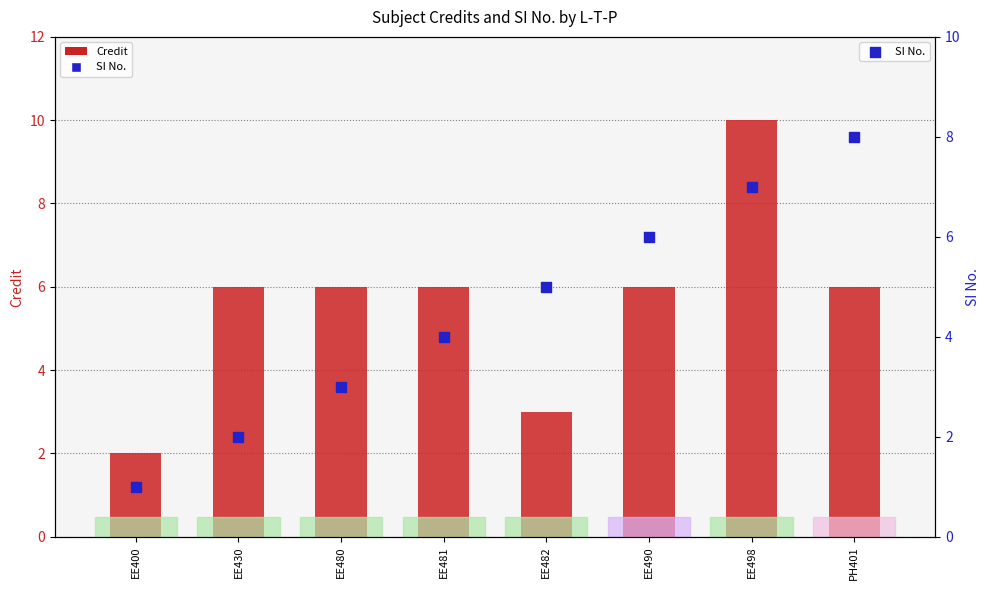

Which series reaches the maximum Y coordinate?

Credit